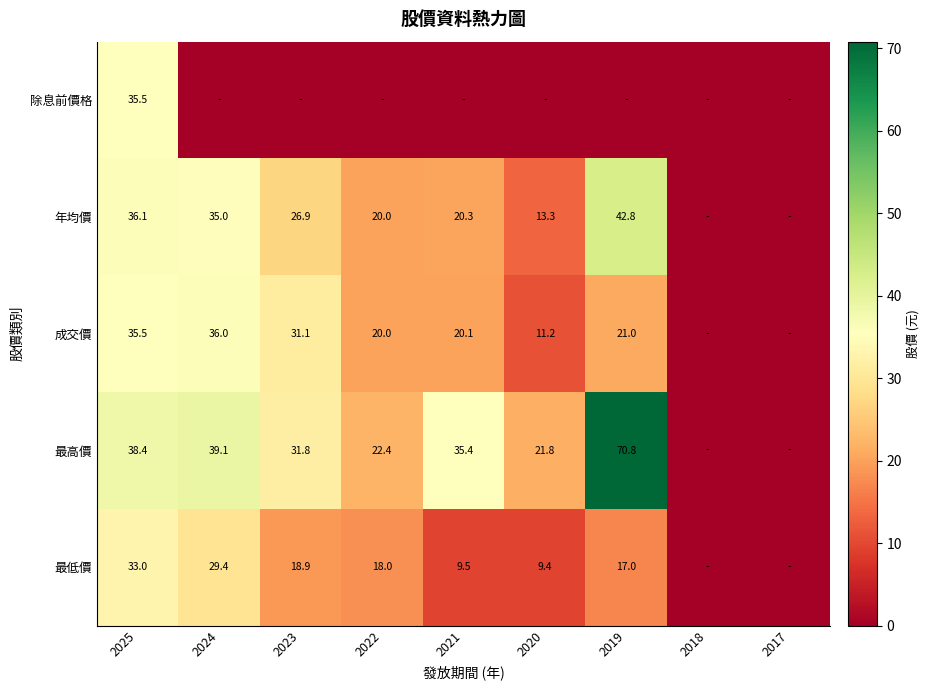

The value of 最低價 at 2025 is 48.8. True or false?

False